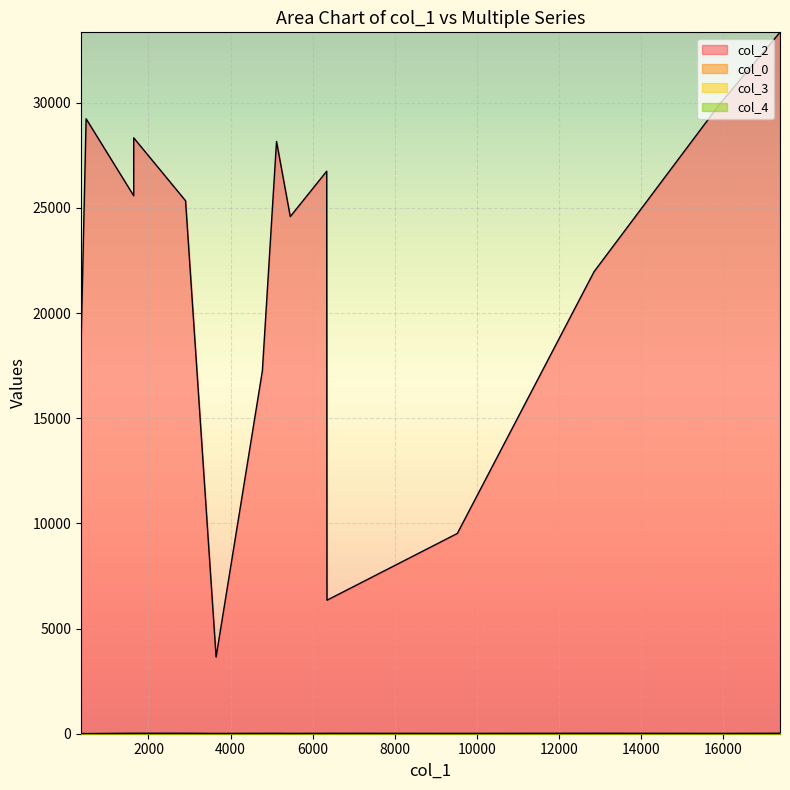

Which series has the widest spread of values?

col_2